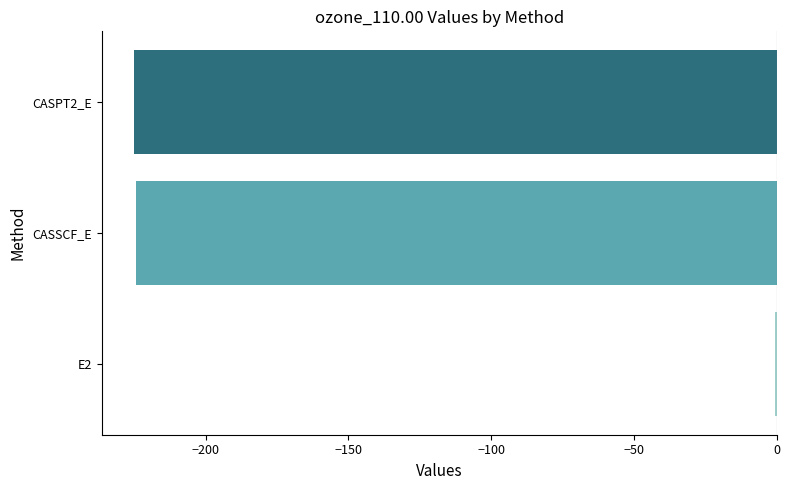

The value at CASPT2_E is -225.1. True or false?

True